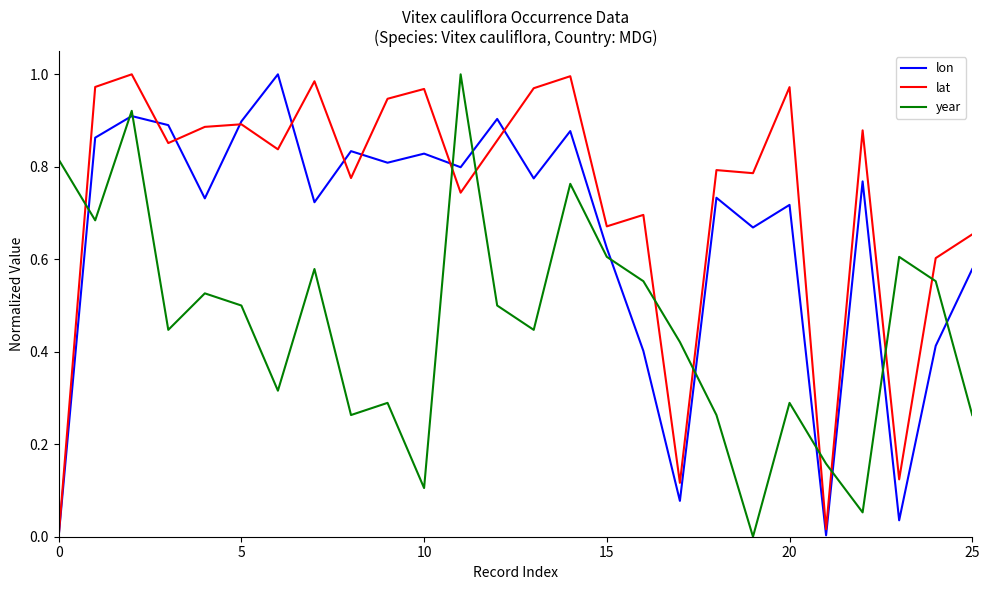

Which series has the largest total across all categories?

lat